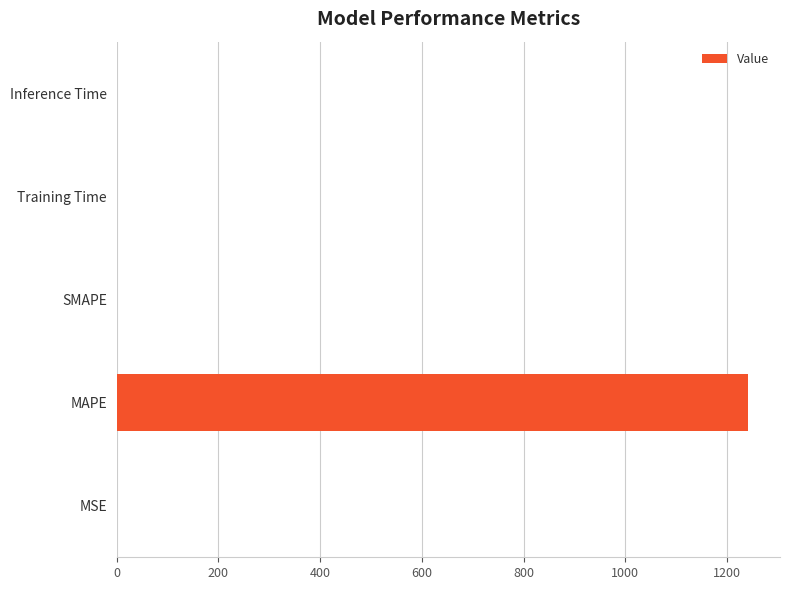

Is it true that the value at Training Time is 0.0?

True